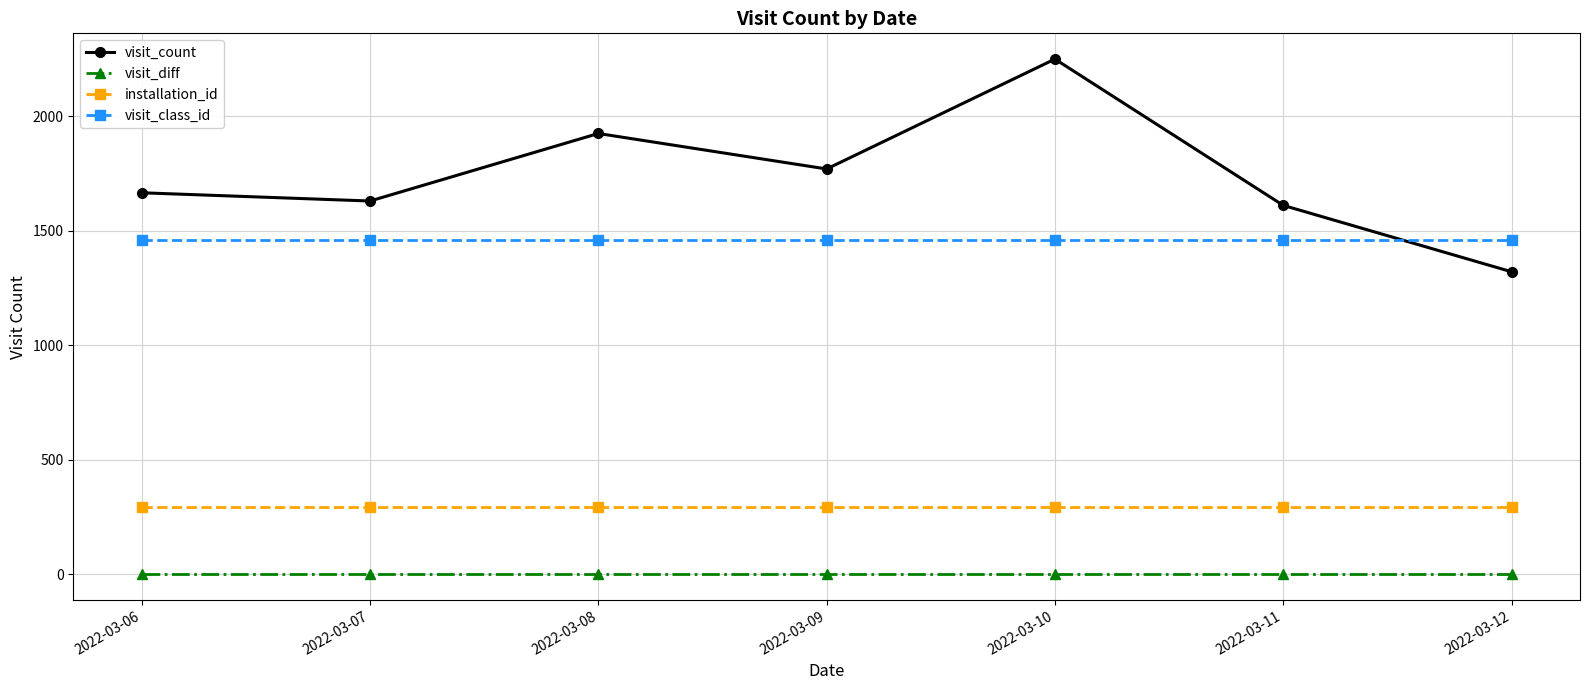

Reading right to left, extract all data points from this chart.

visit_count: 2022-03-12=1321	2022-03-11=1611	2022-03-10=2250	2022-03-09=1770	2022-03-08=1925	2022-03-07=1630	2022-03-06=1666
visit_diff: 2022-03-12=0	2022-03-11=0	2022-03-10=0	2022-03-09=0	2022-03-08=0	2022-03-07=0	2022-03-06=0
installation_id: 2022-03-12=294	2022-03-11=294	2022-03-10=294	2022-03-09=294	2022-03-08=294	2022-03-07=294	2022-03-06=294
visit_class_id: 2022-03-12=1459	2022-03-11=1459	2022-03-10=1459	2022-03-09=1459	2022-03-08=1459	2022-03-07=1459	2022-03-06=1459